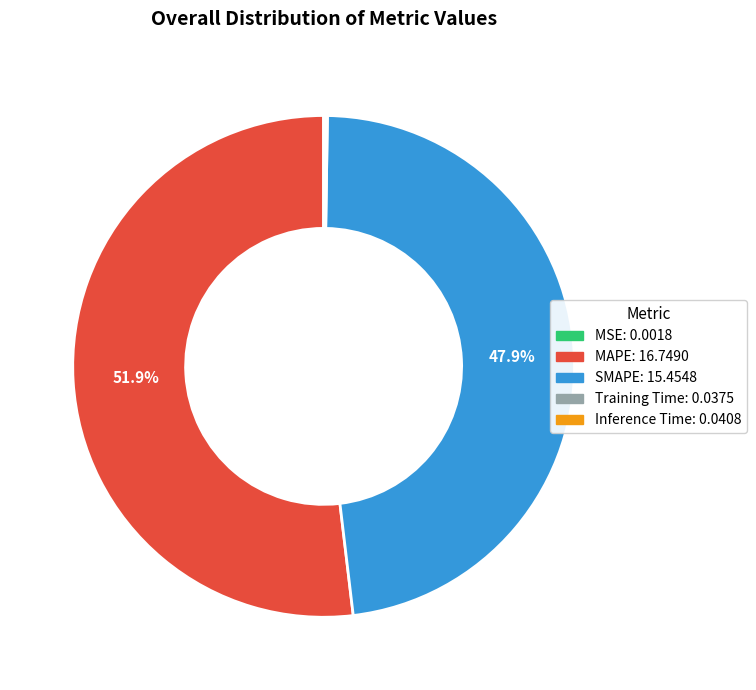

Which slice is the largest?

MAPE